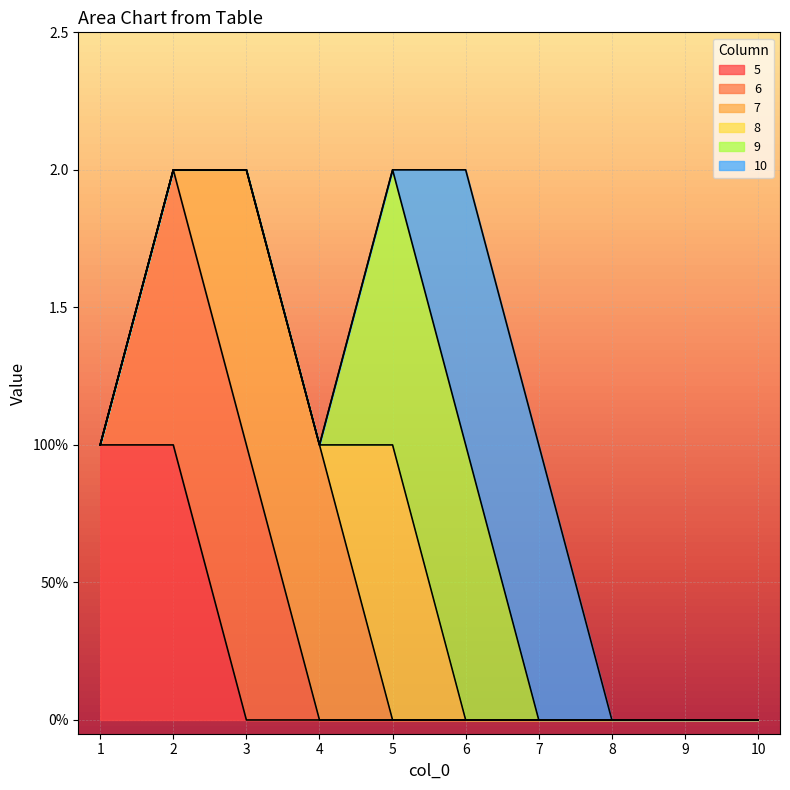

After their last crossing, which series has the higher values: 8 or 10?

10